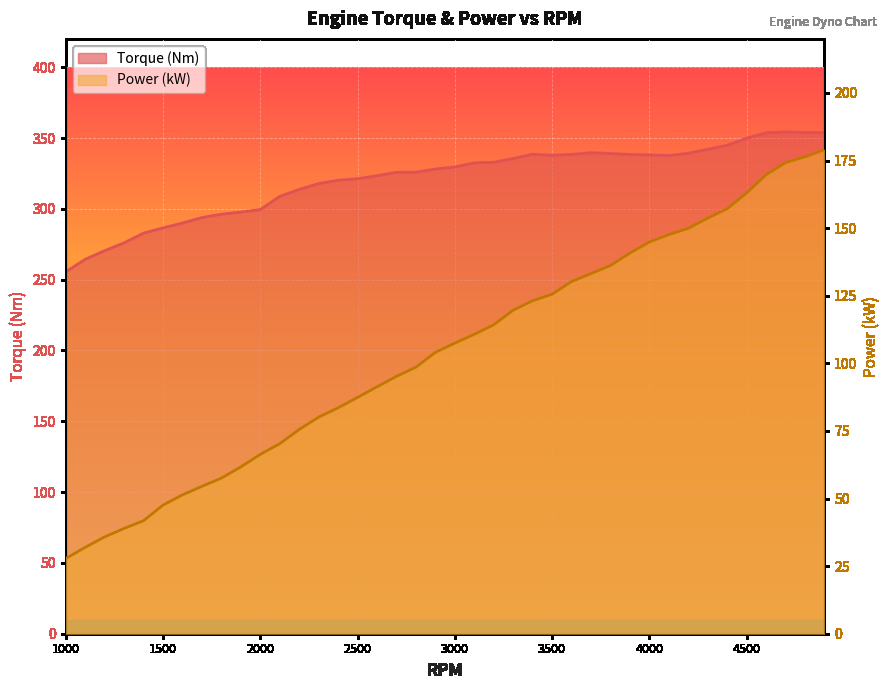

The value of Power (kW) at 1800 is 57.6. True or false?

True